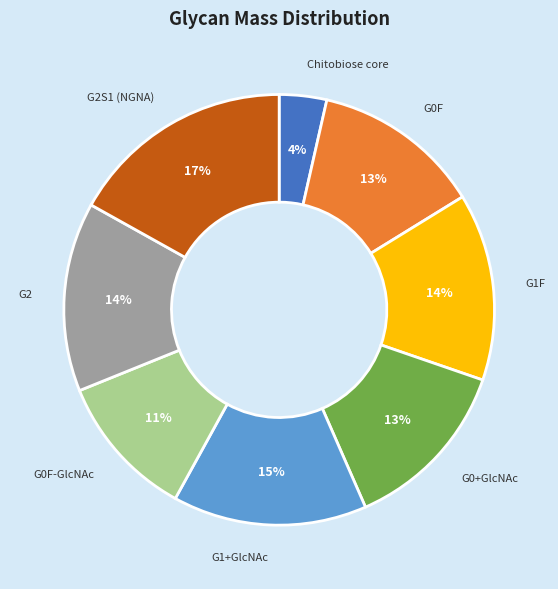

Is there any slice that represents more than half of the pie?

No